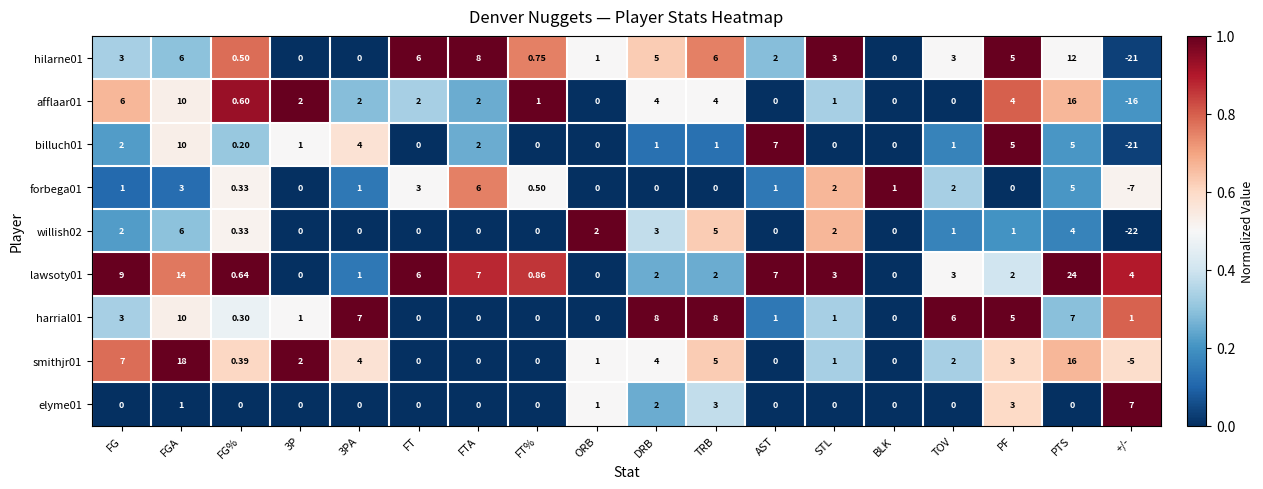

How many values in elyme01 are above zero?

6